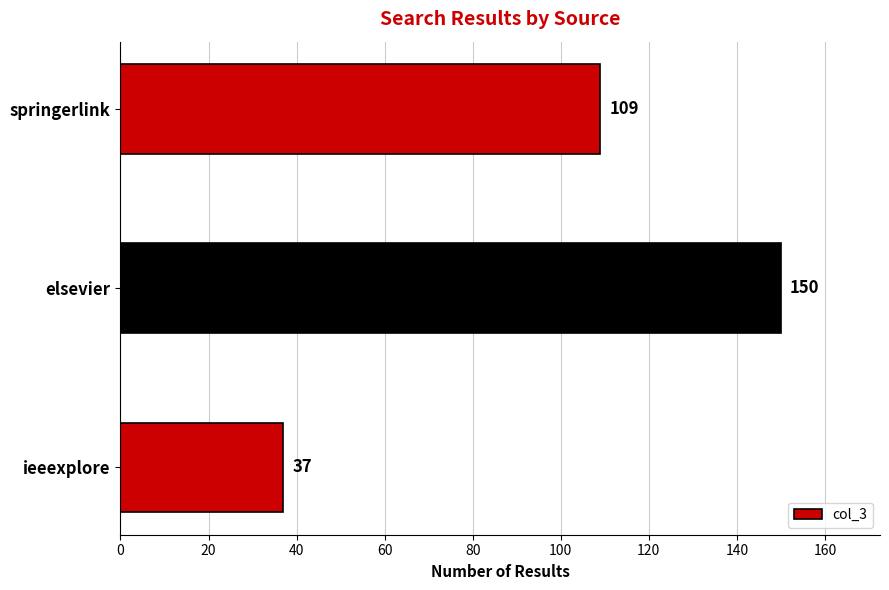

What value does the data have at elsevier, to the nearest 50?

150